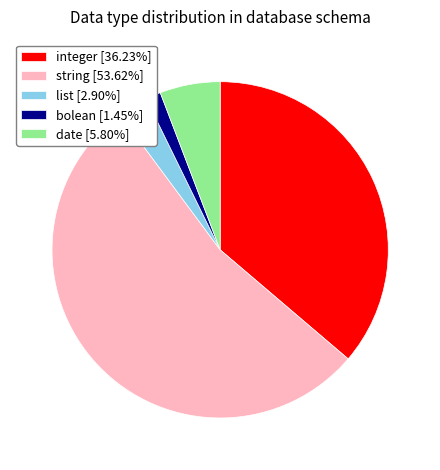

Is there any slice that represents more than half of the pie?

Yes